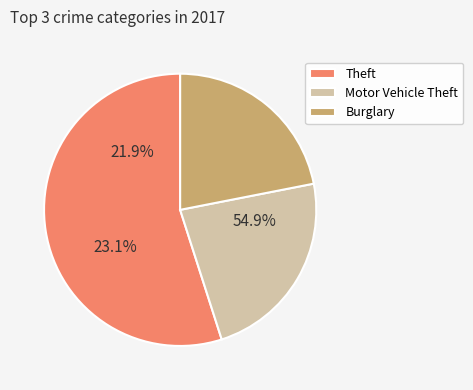

To the nearest percent, what is the combined percentage of Theft and Burglary?

77%